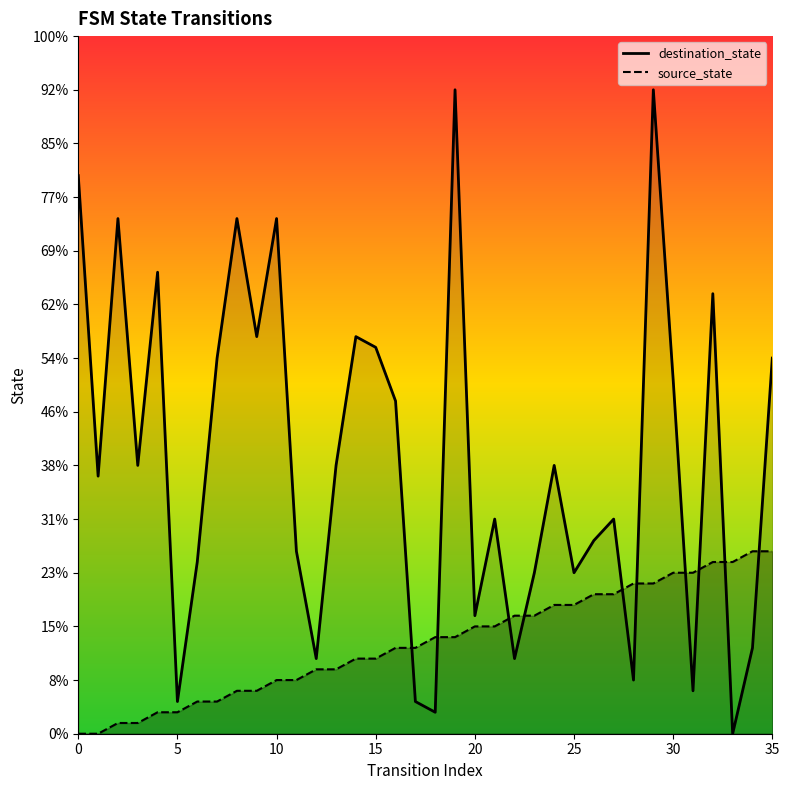

At which label does destination_state_line reach its peak?

19